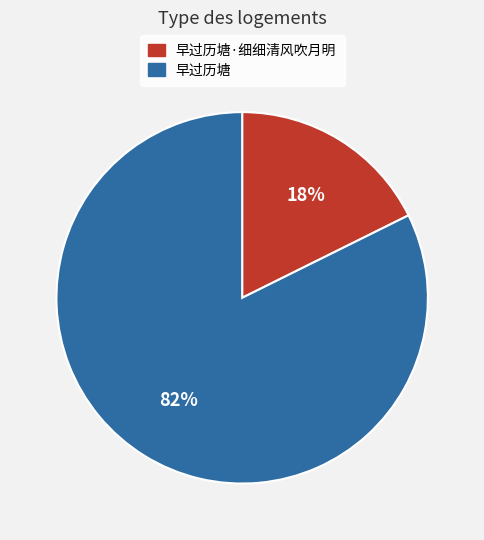

What is the smallest slice in the pie chart?

早过历塘·细细清风吹月明